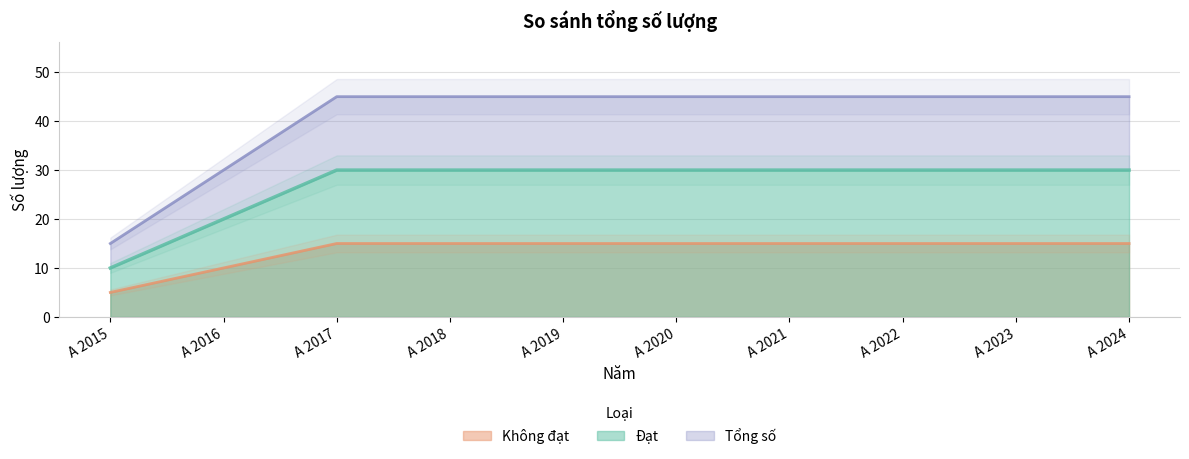

True or false: Tổng số and Đạt cross at least once.

False